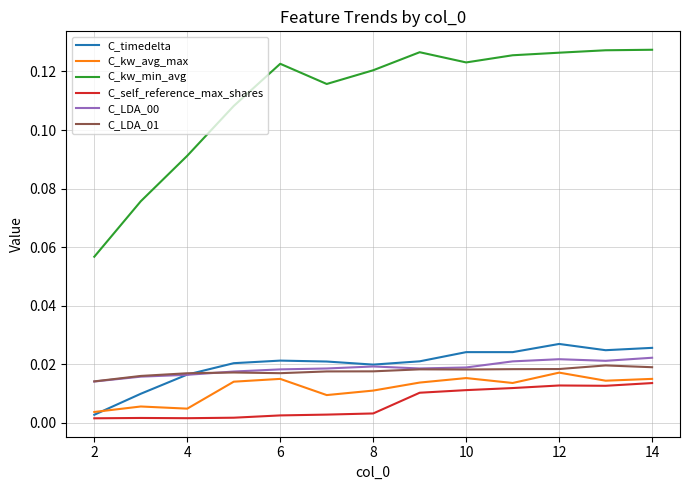

Which series has the largest range (max minus min)?

C_kw_min_avg